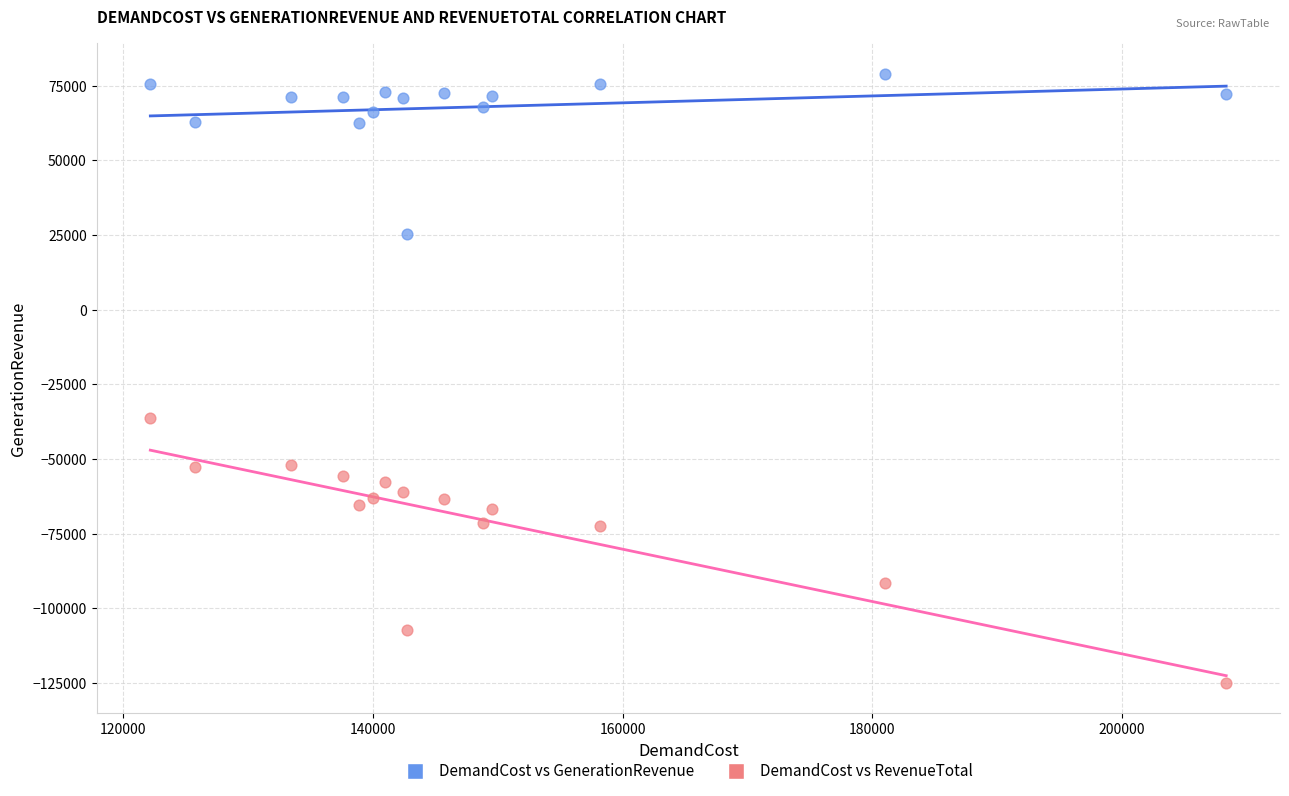

What are all the series names shown in the legend?

DemandCost vs GenerationRevenue, DemandCost vs RevenueTotal